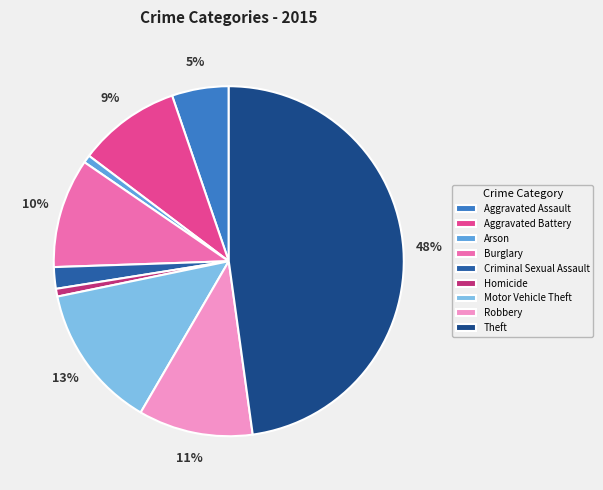

Is Aggravated Battery the majority of the pie?

No